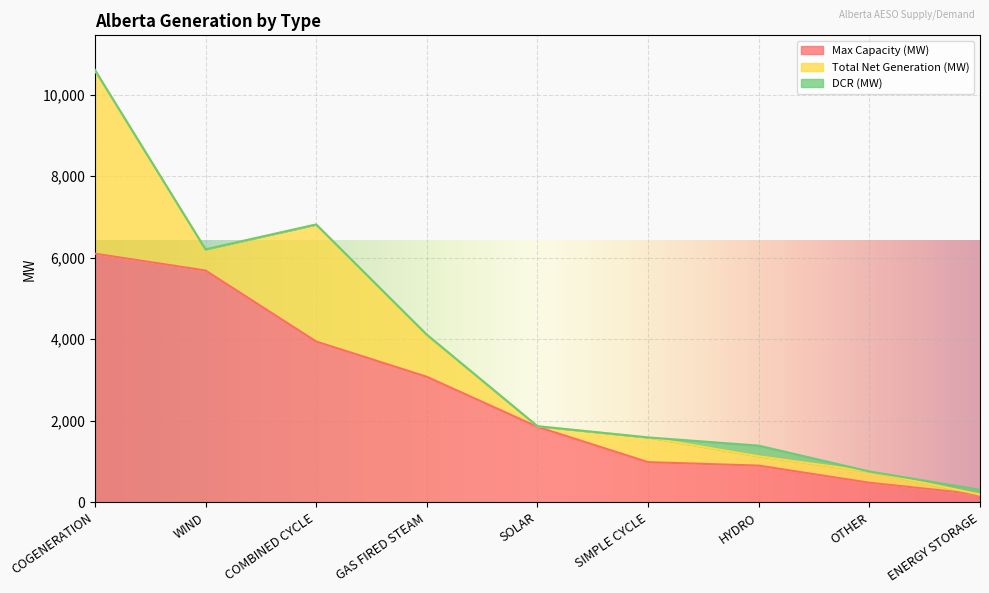

Which series changed the most between SIMPLE CYCLE and ENERGY STORAGE?

Max Capacity (MW)